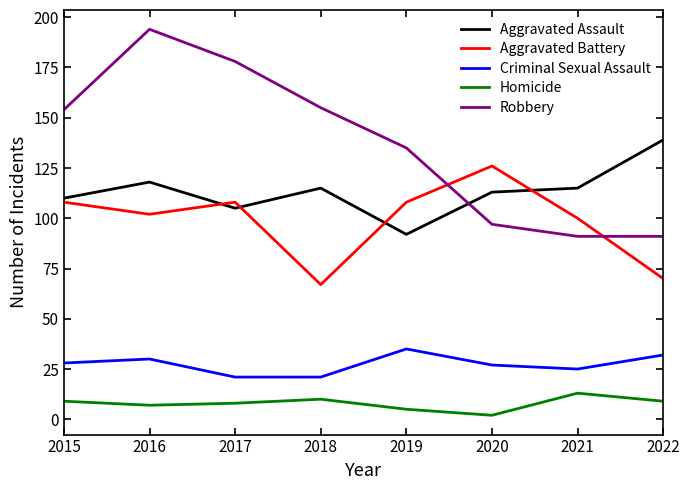

The value of Criminal Sexual Assault at 2015 is 15. True or false?

False